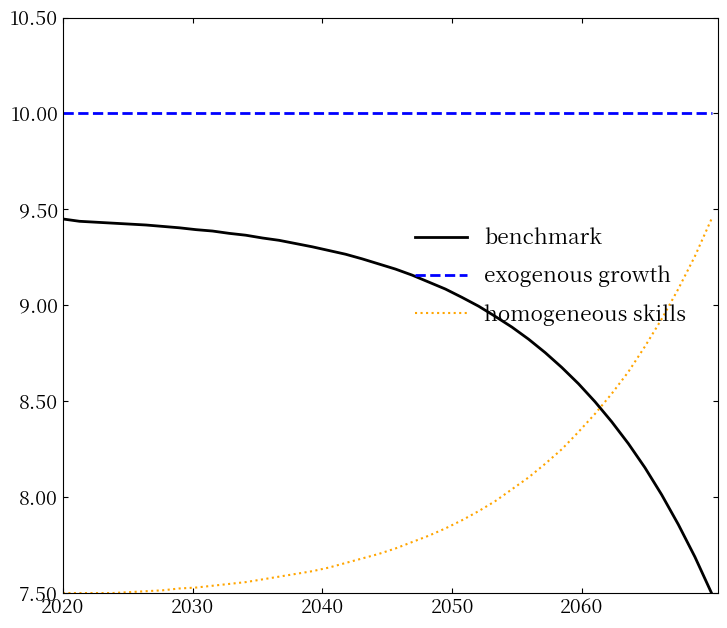

What is the maximum value shown in the chart?

10.0